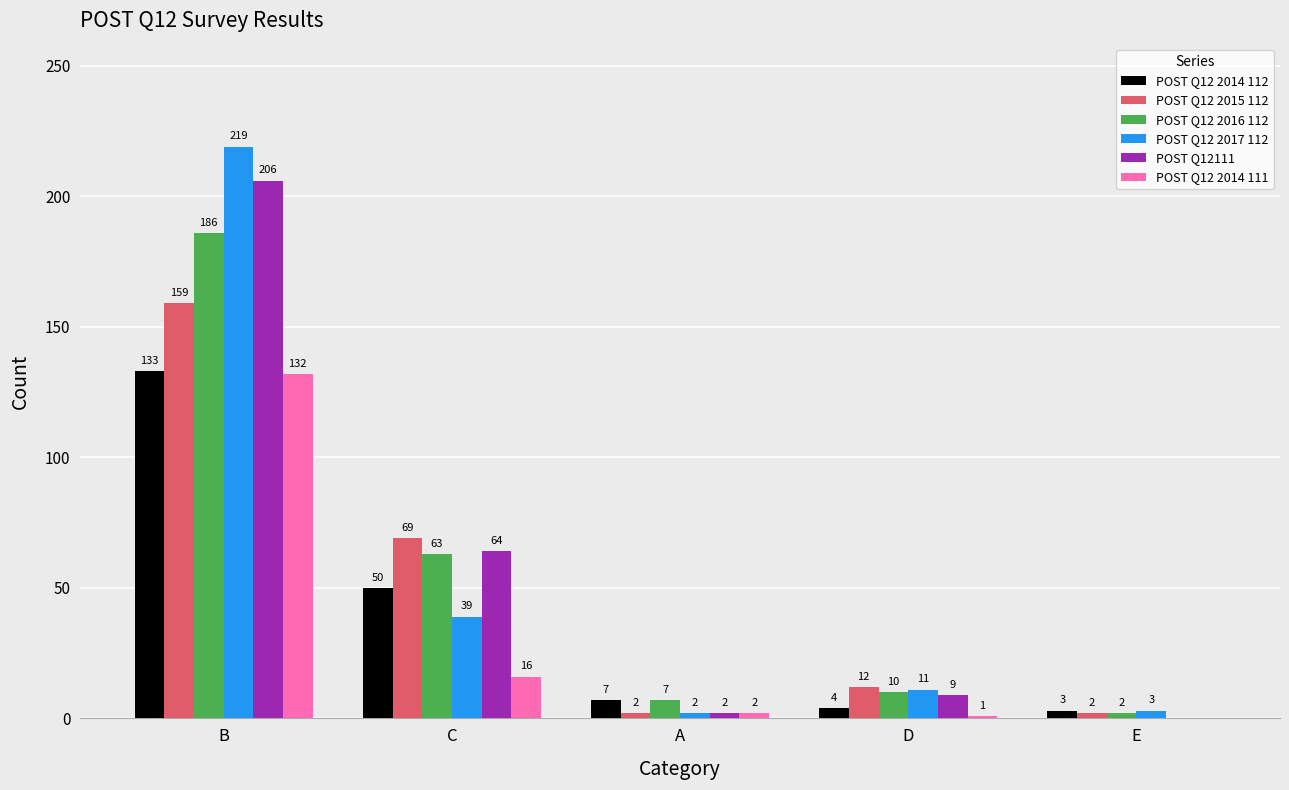

True or false: POST Q12 2014 111 has a value of 1 at D.

True